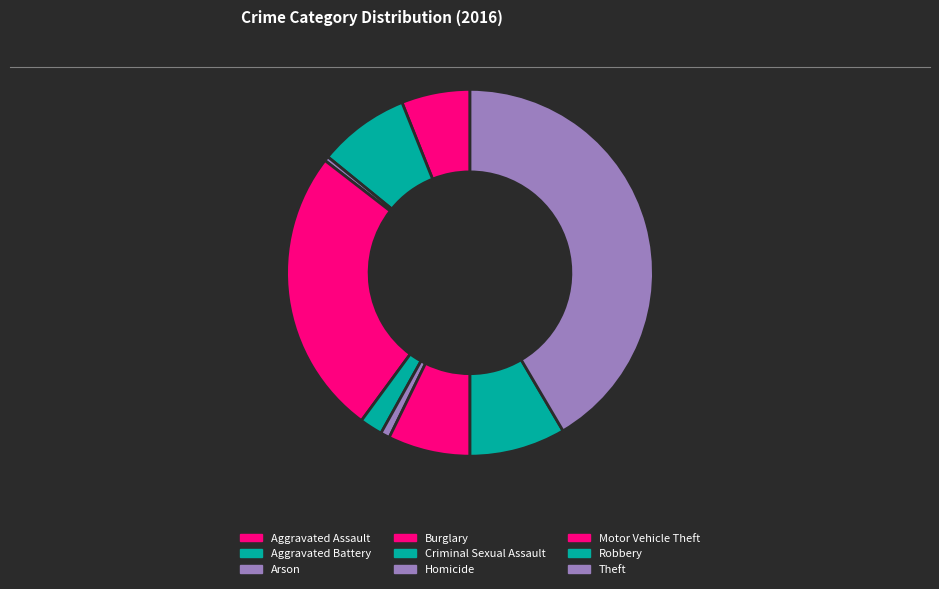

Does any single category account for the majority?

No